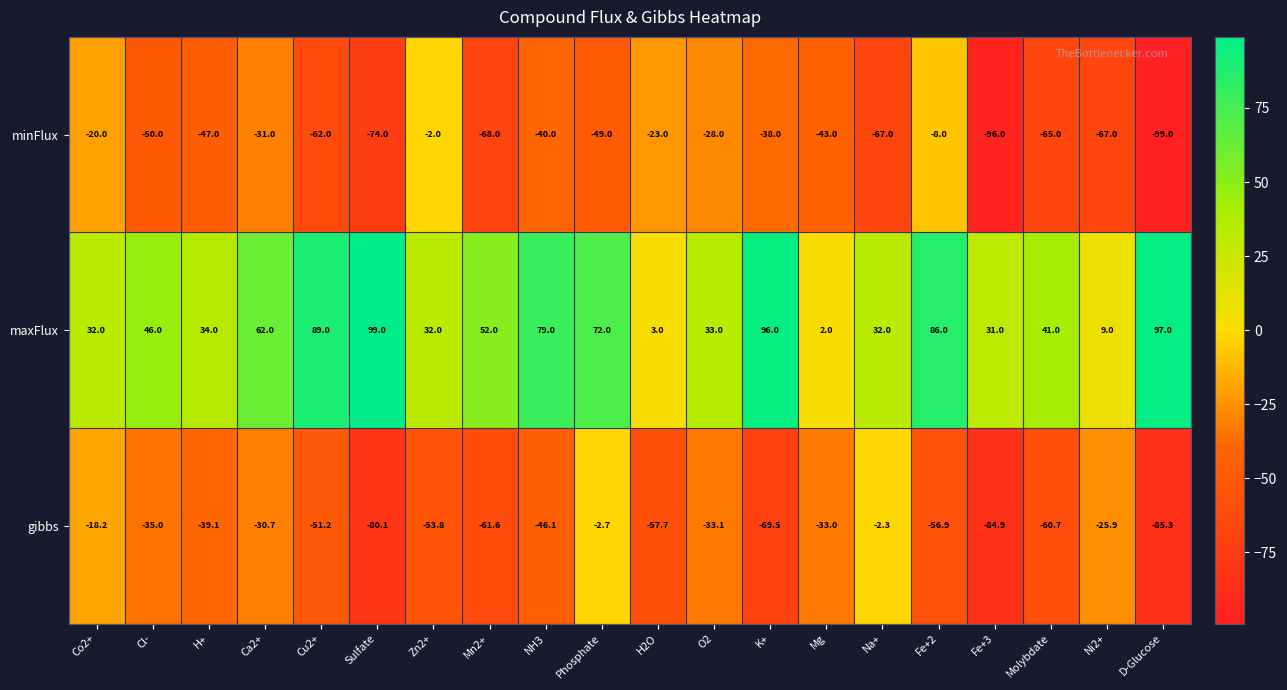

At which category does the chart reach its minimum across all series?

D-Glucose